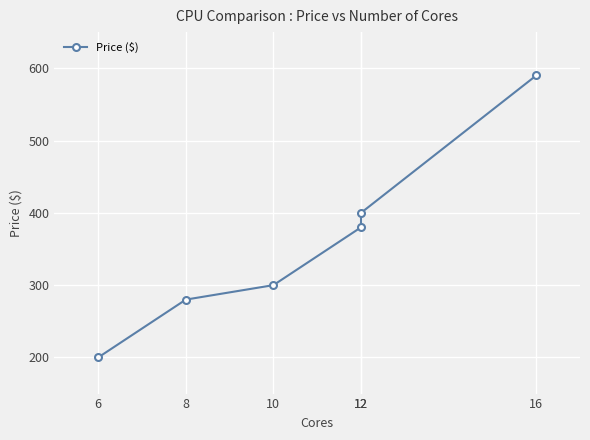

Reading left to right, what are all the values shown in this chart?

200.0	280.0	300.0	380.0	400.0	590.0